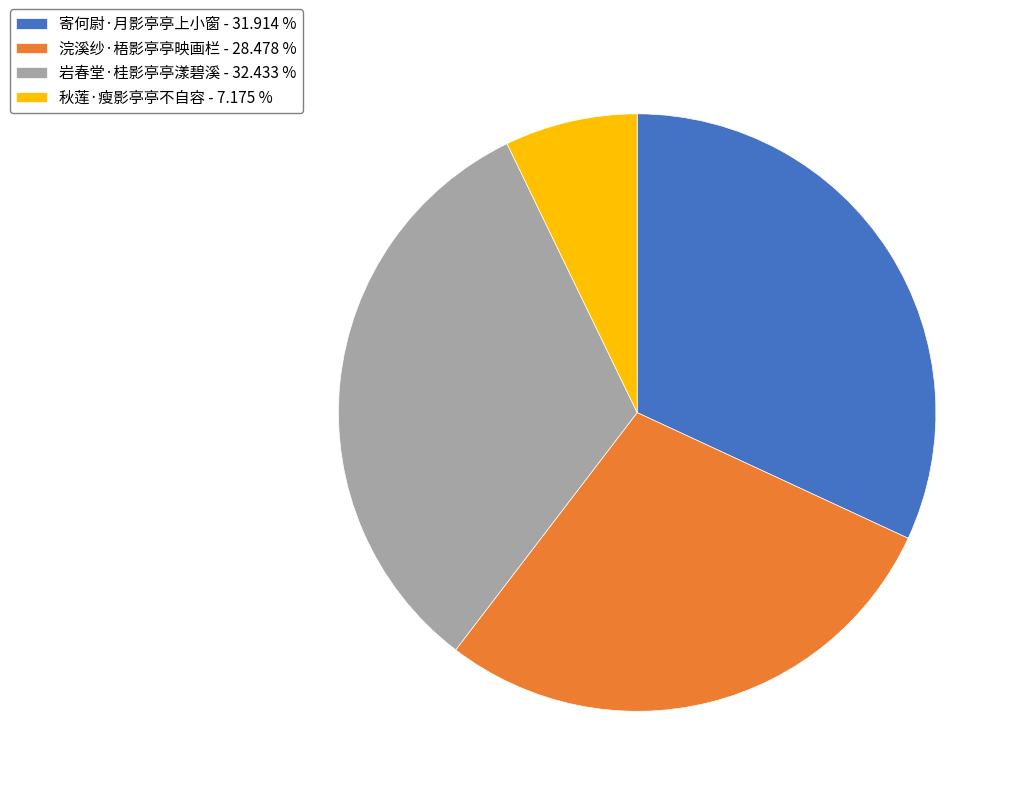

What is the largest slice in the pie chart?

岩春堂·桂影亭亭漾碧溪